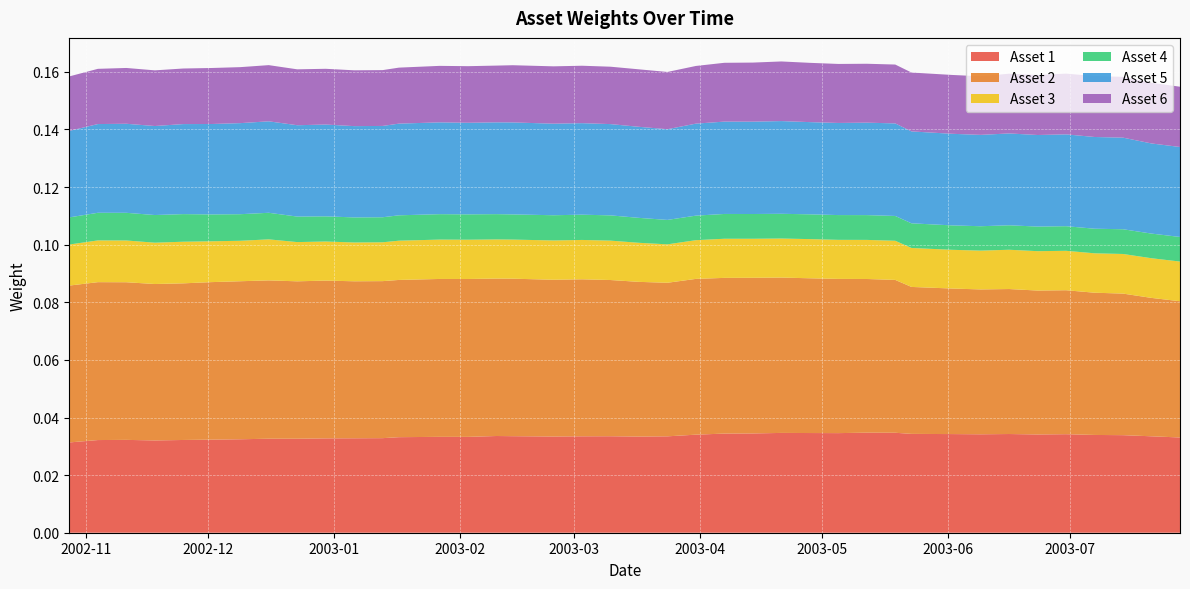

Reading left to right, transcribe all the data shown in this chart.

Asset 1: 2002-10-28=0.0	2002-11-04=0.0	2002-11-11=0.0	2002-11-18=0.0	2002-11-25=0.0	2002-12-02=0.0	2002-12-09=0.0	2002-12-16=0.0	2002-12-23=0.0	2002-12-30=0.0	2003-01-06=0.0	2003-01-13=0.0	2003-01-17=0.0	2003-01-27=0.0	2003-02-03=0.0	2003-02-10=0.0	2003-02-14=0.0	2003-02-24=0.0	2003-03-03=0.0	2003-03-10=0.0	2003-03-17=0.0	2003-03-24=0.0	2003-03-31=0.0	2003-04-07=0.0	2003-04-14=0.0	2003-04-21=0.0	2003-04-28=0.0	2003-05-05=0.0	2003-05-12=0.0	2003-05-19=0.0	2003-05-23=0.0	2003-06-02=0.0	2003-06-09=0.0	2003-06-16=0.0	2003-06-23=0.0	2003-06-30=0.0	2003-07-07=0.0	2003-07-14=0.0	2003-07-21=0.0	2003-07-28=0.0
Asset 2: 2002-10-28=0.1	2002-11-04=0.1	2002-11-11=0.1	2002-11-18=0.1	2002-11-25=0.1	2002-12-02=0.1	2002-12-09=0.1	2002-12-16=0.1	2002-12-23=0.1	2002-12-30=0.1	2003-01-06=0.1	2003-01-13=0.1	2003-01-17=0.1	2003-01-27=0.1	2003-02-03=0.1	2003-02-10=0.1	2003-02-14=0.1	2003-02-24=0.1	2003-03-03=0.1	2003-03-10=0.1	2003-03-17=0.1	2003-03-24=0.1	2003-03-31=0.1	2003-04-07=0.1	2003-04-14=0.1	2003-04-21=0.1	2003-04-28=0.1	2003-05-05=0.1	2003-05-12=0.1	2003-05-19=0.1	2003-05-23=0.1	2003-06-02=0.1	2003-06-09=0.1	2003-06-16=0.1	2003-06-23=0.0	2003-06-30=0.0	2003-07-07=0.0	2003-07-14=0.0	2003-07-21=0.0	2003-07-28=0.0
Asset 3: 2002-10-28=0.0	2002-11-04=0.0	2002-11-11=0.0	2002-11-18=0.0	2002-11-25=0.0	2002-12-02=0.0	2002-12-09=0.0	2002-12-16=0.0	2002-12-23=0.0	2002-12-30=0.0	2003-01-06=0.0	2003-01-13=0.0	2003-01-17=0.0	2003-01-27=0.0	2003-02-03=0.0	2003-02-10=0.0	2003-02-14=0.0	2003-02-24=0.0	2003-03-03=0.0	2003-03-10=0.0	2003-03-17=0.0	2003-03-24=0.0	2003-03-31=0.0	2003-04-07=0.0	2003-04-14=0.0	2003-04-21=0.0	2003-04-28=0.0	2003-05-05=0.0	2003-05-12=0.0	2003-05-19=0.0	2003-05-23=0.0	2003-06-02=0.0	2003-06-09=0.0	2003-06-16=0.0	2003-06-23=0.0	2003-06-30=0.0	2003-07-07=0.0	2003-07-14=0.0	2003-07-21=0.0	2003-07-28=0.0
Asset 4: 2002-10-28=0.0	2002-11-04=0.0	2002-11-11=0.0	2002-11-18=0.0	2002-11-25=0.0	2002-12-02=0.0	2002-12-09=0.0	2002-12-16=0.0	2002-12-23=0.0	2002-12-30=0.0	2003-01-06=0.0	2003-01-13=0.0	2003-01-17=0.0	2003-01-27=0.0	2003-02-03=0.0	2003-02-10=0.0	2003-02-14=0.0	2003-02-24=0.0	2003-03-03=0.0	2003-03-10=0.0	2003-03-17=0.0	2003-03-24=0.0	2003-03-31=0.0	2003-04-07=0.0	2003-04-14=0.0	2003-04-21=0.0	2003-04-28=0.0	2003-05-05=0.0	2003-05-12=0.0	2003-05-19=0.0	2003-05-23=0.0	2003-06-02=0.0	2003-06-09=0.0	2003-06-16=0.0	2003-06-23=0.0	2003-06-30=0.0	2003-07-07=0.0	2003-07-14=0.0	2003-07-21=0.0	2003-07-28=0.0
Asset 5: 2002-10-28=0.0	2002-11-04=0.0	2002-11-11=0.0	2002-11-18=0.0	2002-11-25=0.0	2002-12-02=0.0	2002-12-09=0.0	2002-12-16=0.0	2002-12-23=0.0	2002-12-30=0.0	2003-01-06=0.0	2003-01-13=0.0	2003-01-17=0.0	2003-01-27=0.0	2003-02-03=0.0	2003-02-10=0.0	2003-02-14=0.0	2003-02-24=0.0	2003-03-03=0.0	2003-03-10=0.0	2003-03-17=0.0	2003-03-24=0.0	2003-03-31=0.0	2003-04-07=0.0	2003-04-14=0.0	2003-04-21=0.0	2003-04-28=0.0	2003-05-05=0.0	2003-05-12=0.0	2003-05-19=0.0	2003-05-23=0.0	2003-06-02=0.0	2003-06-09=0.0	2003-06-16=0.0	2003-06-23=0.0	2003-06-30=0.0	2003-07-07=0.0	2003-07-14=0.0	2003-07-21=0.0	2003-07-28=0.0
Asset 6: 2002-10-28=0.0	2002-11-04=0.0	2002-11-11=0.0	2002-11-18=0.0	2002-11-25=0.0	2002-12-02=0.0	2002-12-09=0.0	2002-12-16=0.0	2002-12-23=0.0	2002-12-30=0.0	2003-01-06=0.0	2003-01-13=0.0	2003-01-17=0.0	2003-01-27=0.0	2003-02-03=0.0	2003-02-10=0.0	2003-02-14=0.0	2003-02-24=0.0	2003-03-03=0.0	2003-03-10=0.0	2003-03-17=0.0	2003-03-24=0.0	2003-03-31=0.0	2003-04-07=0.0	2003-04-14=0.0	2003-04-21=0.0	2003-04-28=0.0	2003-05-05=0.0	2003-05-12=0.0	2003-05-19=0.0	2003-05-23=0.0	2003-06-02=0.0	2003-06-09=0.0	2003-06-16=0.0	2003-06-23=0.0	2003-06-30=0.0	2003-07-07=0.0	2003-07-14=0.0	2003-07-21=0.0	2003-07-28=0.0